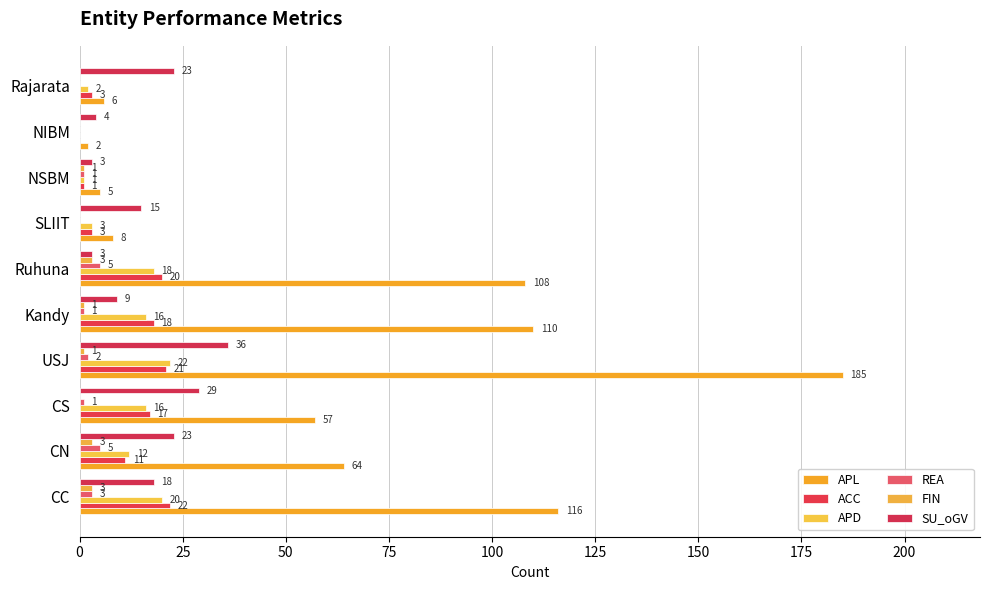

Count the number of categories in the chart.

10